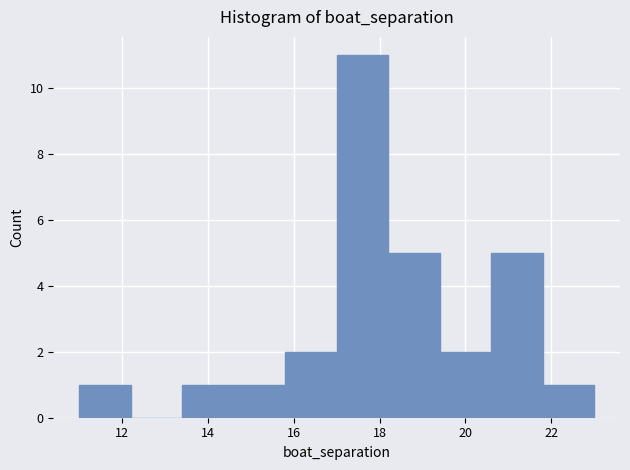

Which range on the x-axis has the tallest bar?

17.0 to 18.2